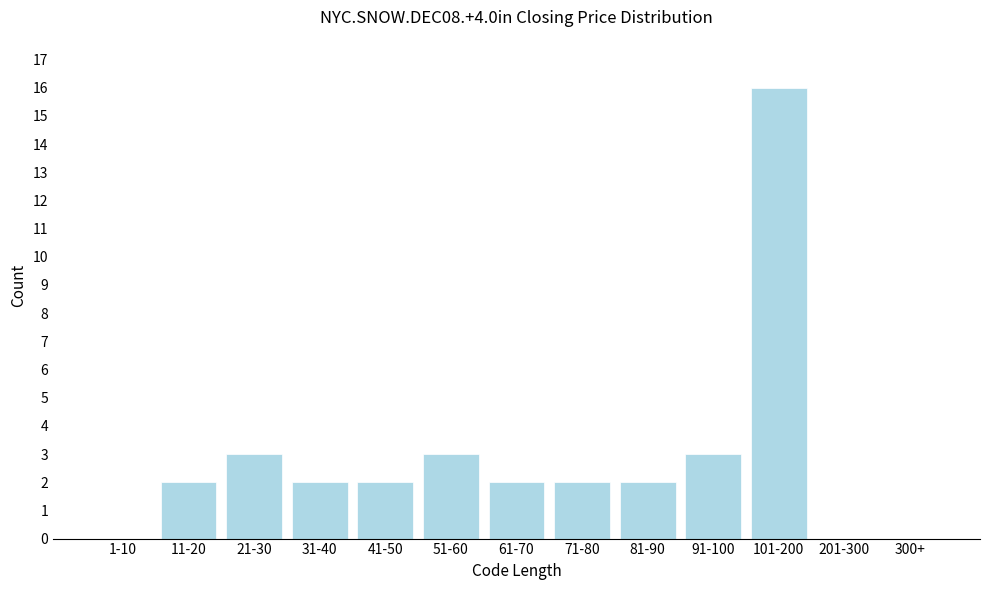

Reading right to left, what are all the values shown in this chart?

300+=0	201-300=0	101-200=16	91-100=3	81-90=2	71-80=2	61-70=2	51-60=3	41-50=2	31-40=2	21-30=3	11-20=2	1-10=0